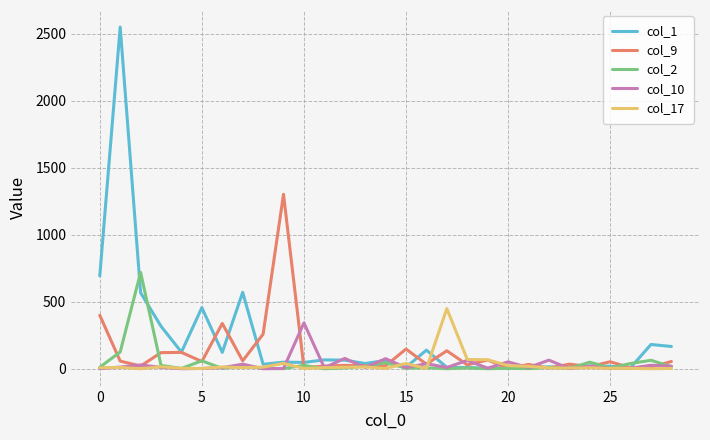

What is the maximum value shown in the chart?

2550